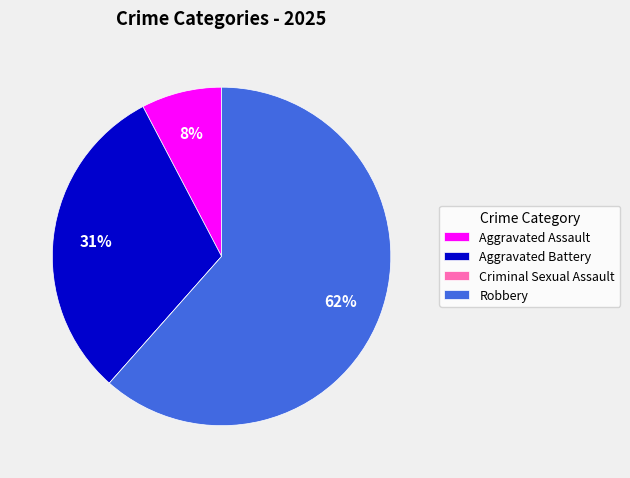

The Aggravated Battery slice represents 31% of the pie. True or false?

True